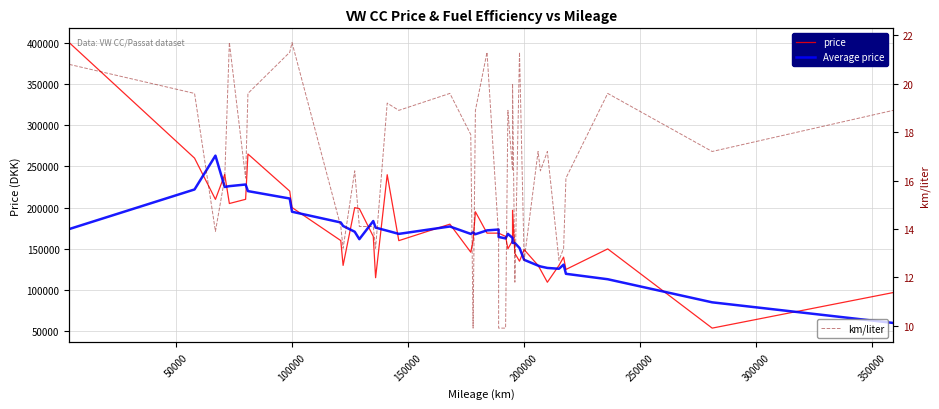

Reading left to right, list all the values displayed in this chart.

price: 399900.0	259900.0	209900.0	240000.0	204900.0	210000.0	264900.0	219900.0	199999.0	160000.0	129900.0	199900.0	198680.0	165000.0	115000.0	239800.0	159900.0	179900.0	145900.0	159800.0	194900.0	169000.0	169000.0	169000.0	165000.0	150000.0	159900.0	196700.0	144500.0	135000.0	149000.0	129900.0	124900.0	109500.0	129900.0	139900.0	125000.0	149900.0	53900.0	97000.0
Average price: 173940.0	221940.0	262920.0	224940.0	225940.0	227940.0	219939.8	210959.8	194939.8	181939.8	177695.8	170696.0	161696.0	183676.0	175676.0	171920.0	168100.0	177060.0	168080.0	169900.0	167720.0	172340.0	173380.0	164400.0	162580.0	168120.0	163220.0	157220.0	157020.0	151020.0	136660.0	129660.0	128640.0	126820.0	125840.0	130840.0	119720.0	113140.0	85160.0	60160.0
km/liter: 20.8	19.6	13.9	16.1	21.7	16.1	19.6	21.3	21.7	14.1	13.2	16.4	14.1	14.1	13.2	19.2	18.9	19.6	17.9	9.9	18.9	21.3	13.7	9.9	9.9	18.9	16.4	20.0	11.8	21.3	12.7	17.2	16.4	17.2	12.7	13.2	16.1	19.6	17.2	18.9